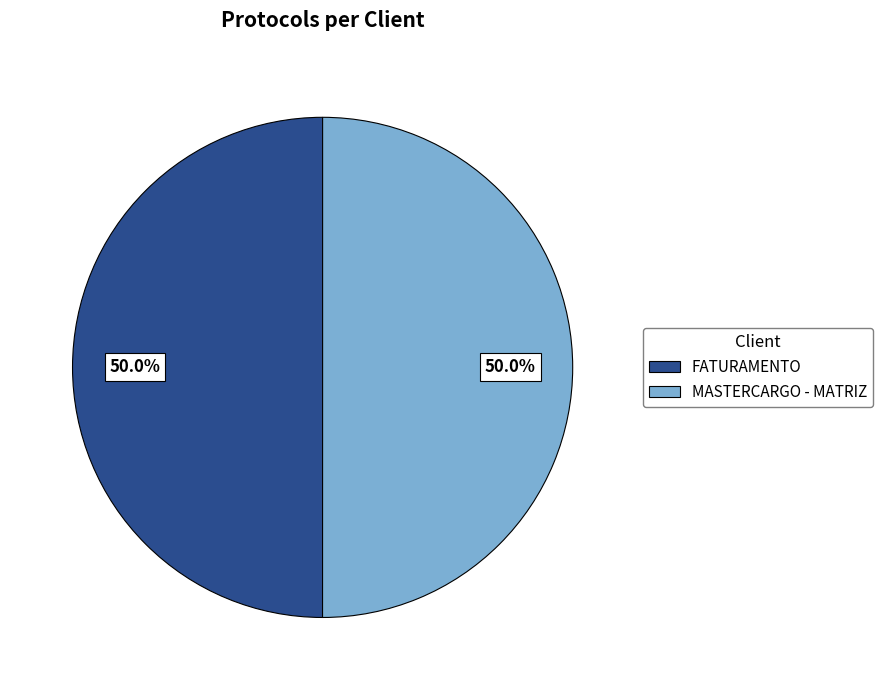

True or false: MASTERCARGO - MATRIZ accounts for 50% of the total.

True